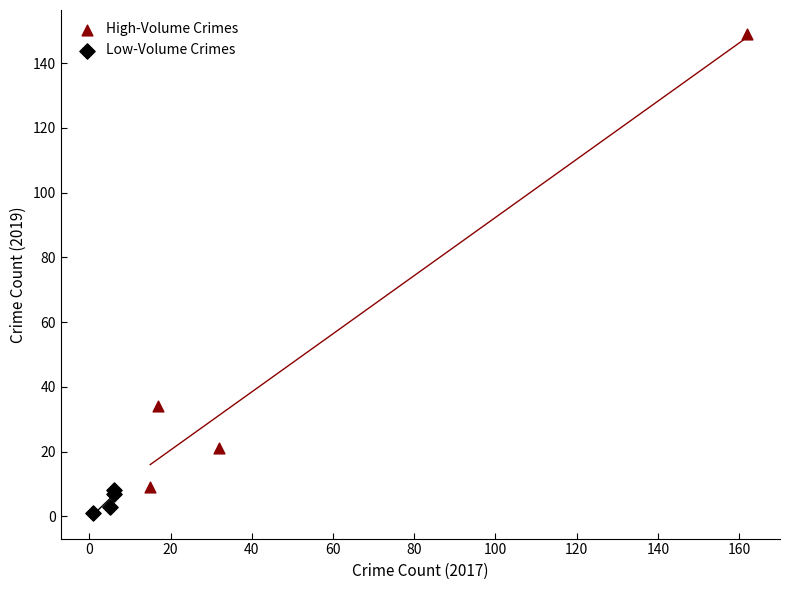

Which series has the largest Y range (max minus min)?

High-Volume Crimes